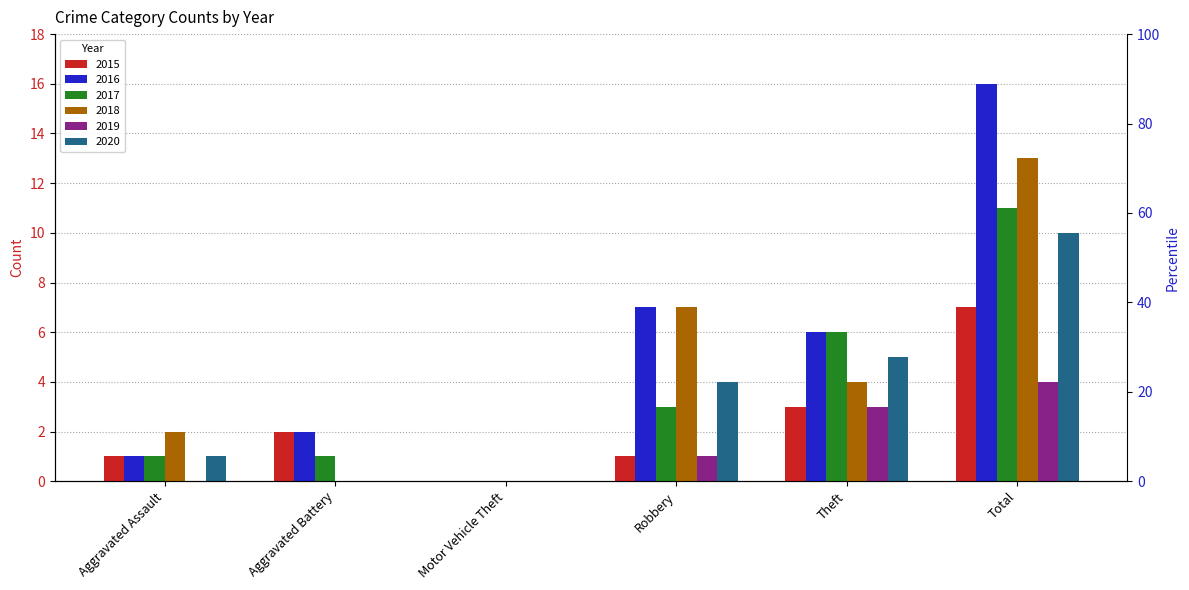

How many 2020 values are between 0 and 5?

5